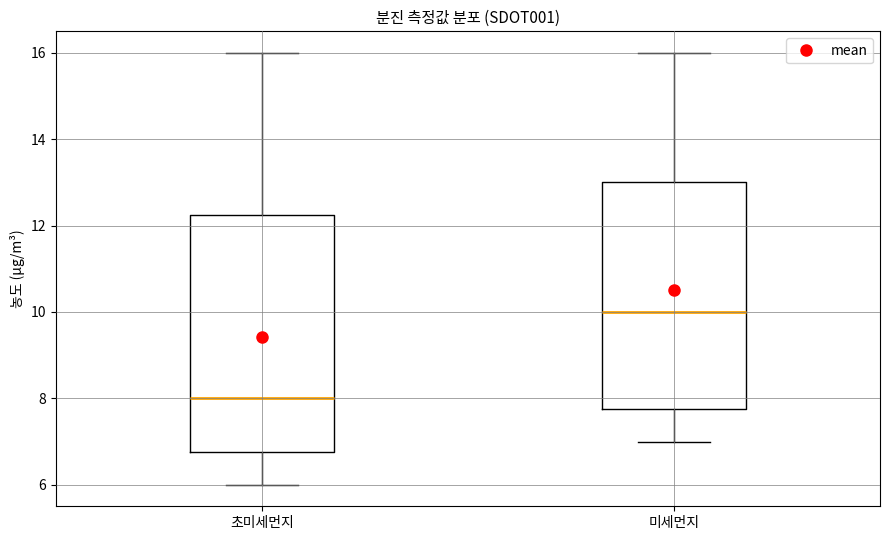

Where does the median line of the box for 초미세먼지 sit on the y-axis? The values are not printed on the chart, so give them approximately, as read against the axis.

8.0